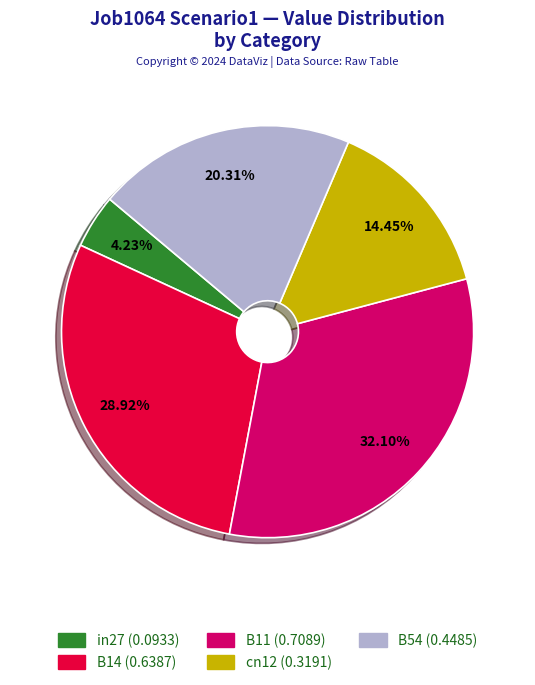

To the nearest percent, what is the combined percentage of in27 and B11?

36%